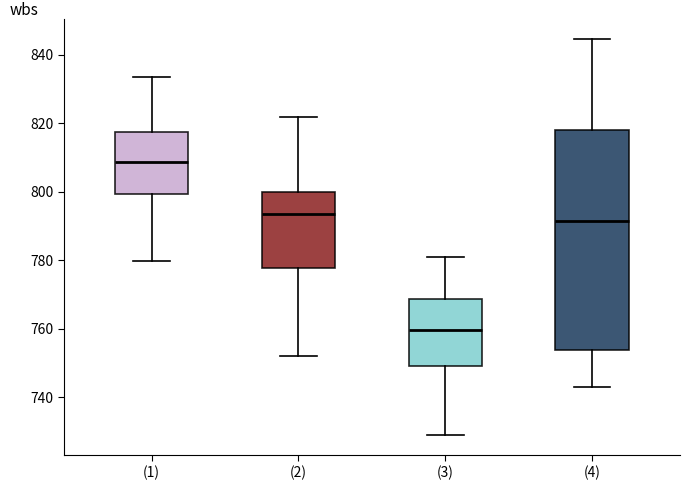

Where does the upper whisker of the box for (1) end on the y-axis? The values are not printed on the chart, so give them approximately, as read against the axis.

834